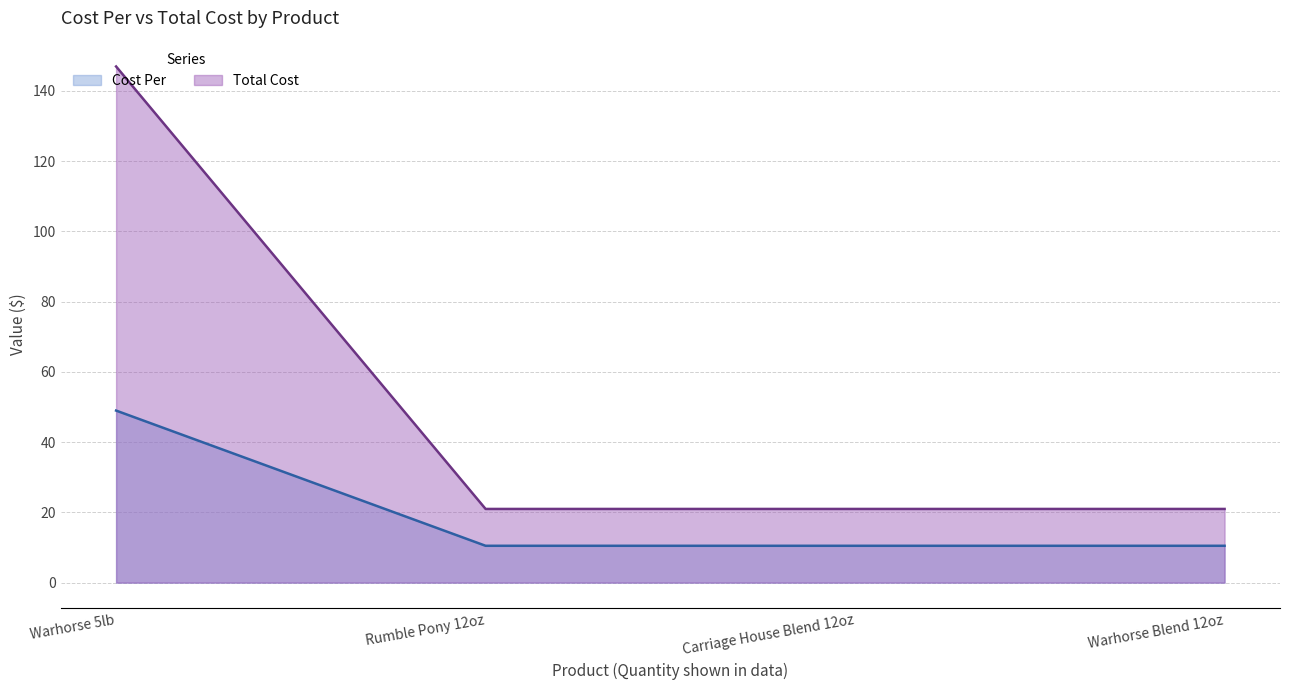

Rank the series by their maximum value, from lowest to highest.

Cost Per, Total Cost